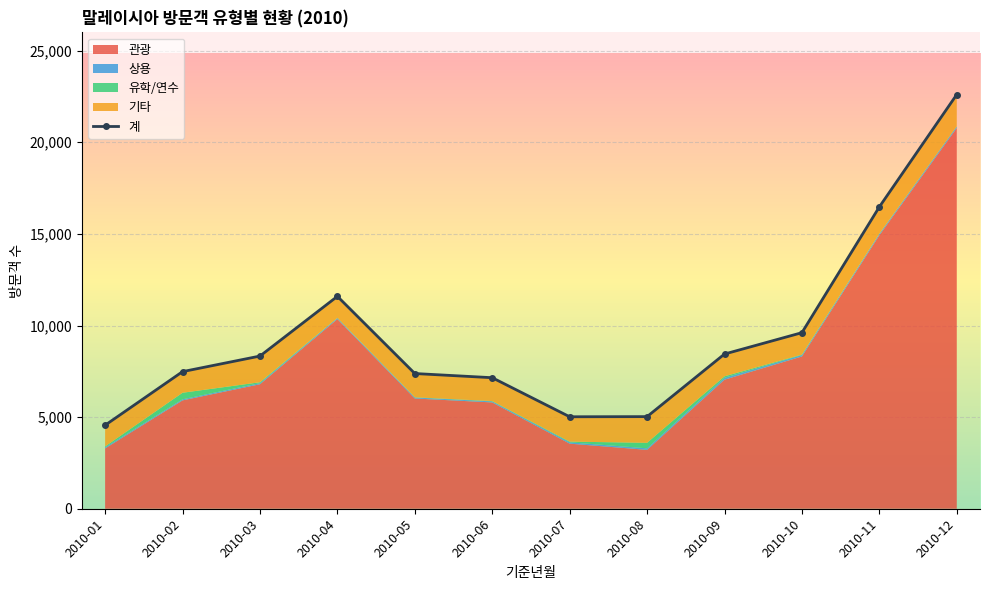

True or false: 유학/연수 has a value of 12 at 2010-03.

False